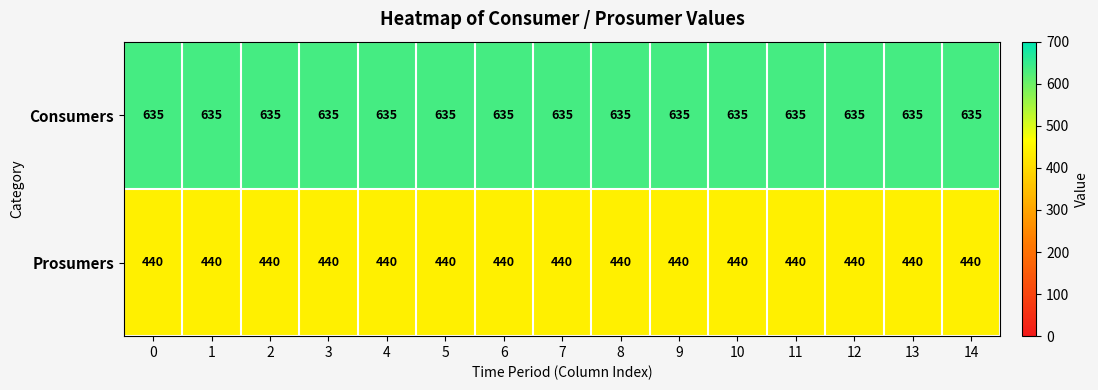

Read the Consumers value at 12.

635